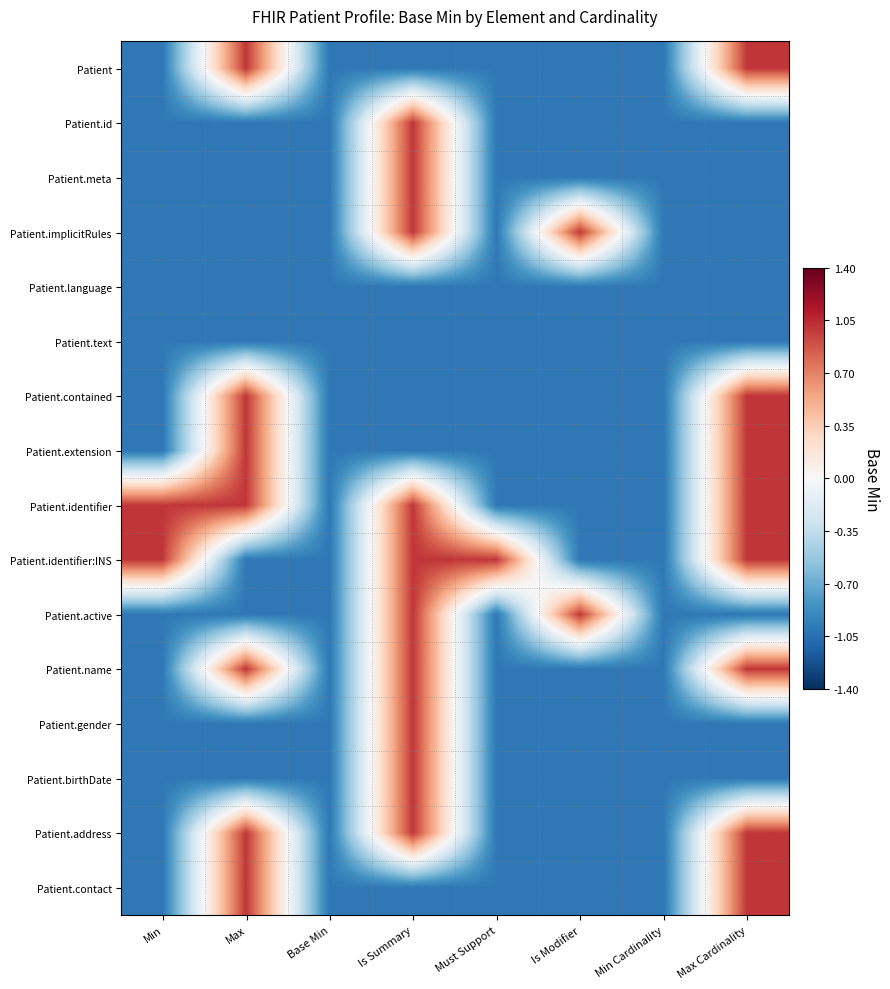

Which has a higher value, Max Cardinality or Is Modifier?

Max Cardinality